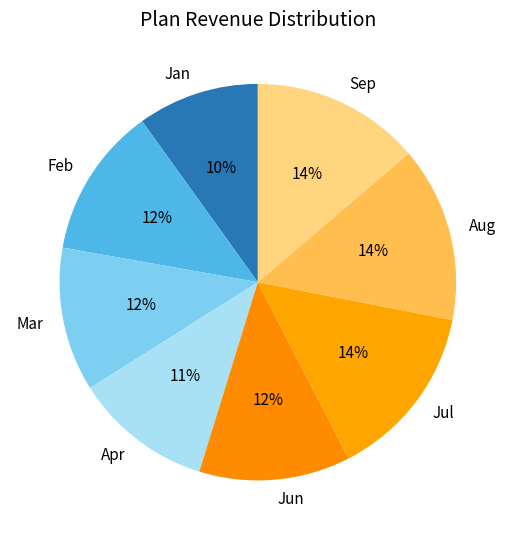

Count the number of slices in the pie.

8